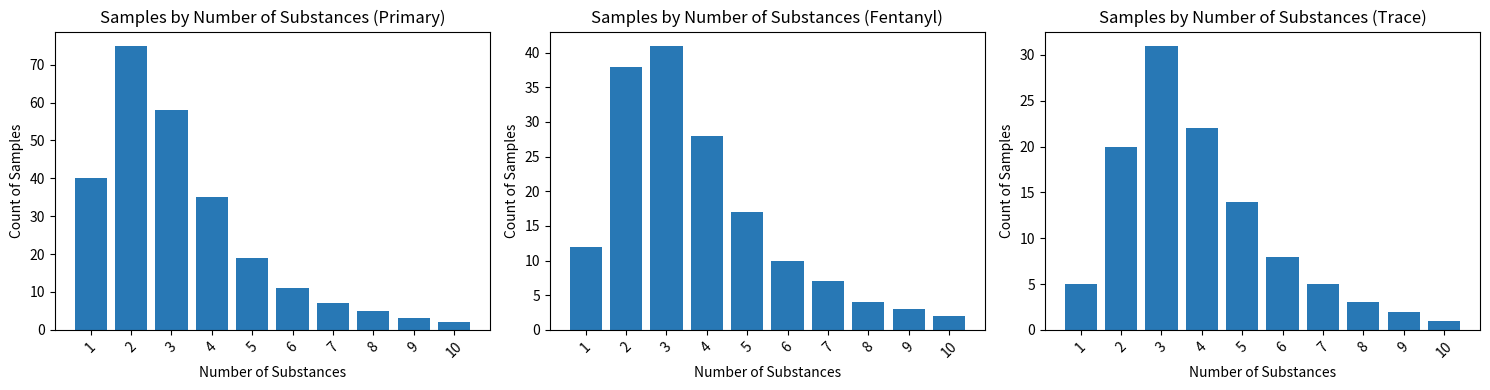

What is the difference between the highest and lowest values at 9?

1